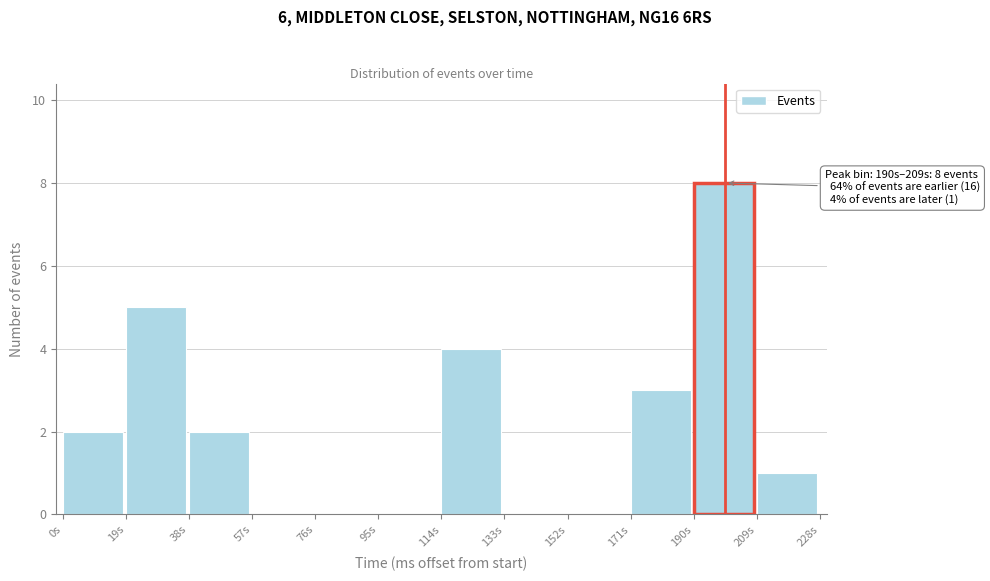

Over which range of the x-axis is the bar tallest?

190 to 210